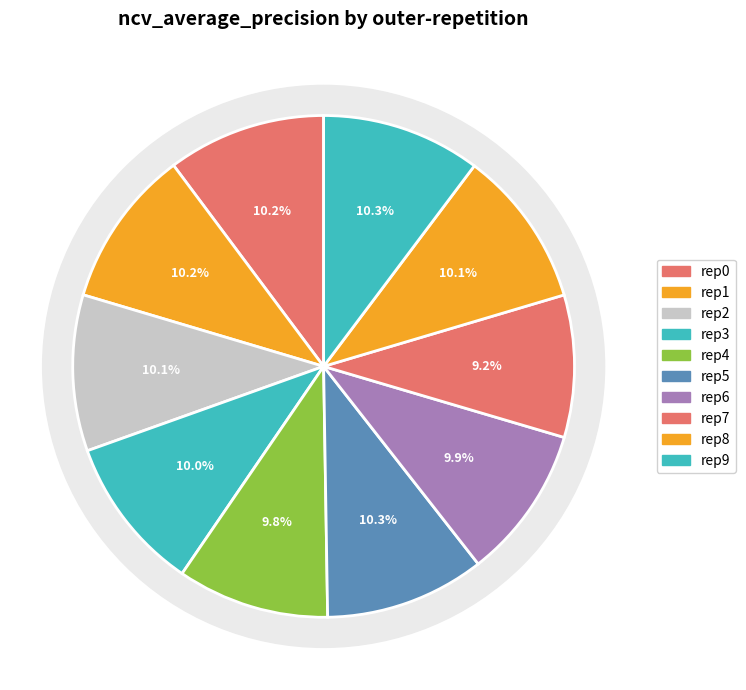

What percentage is NOT represented by outer-repetition3?

90.0%